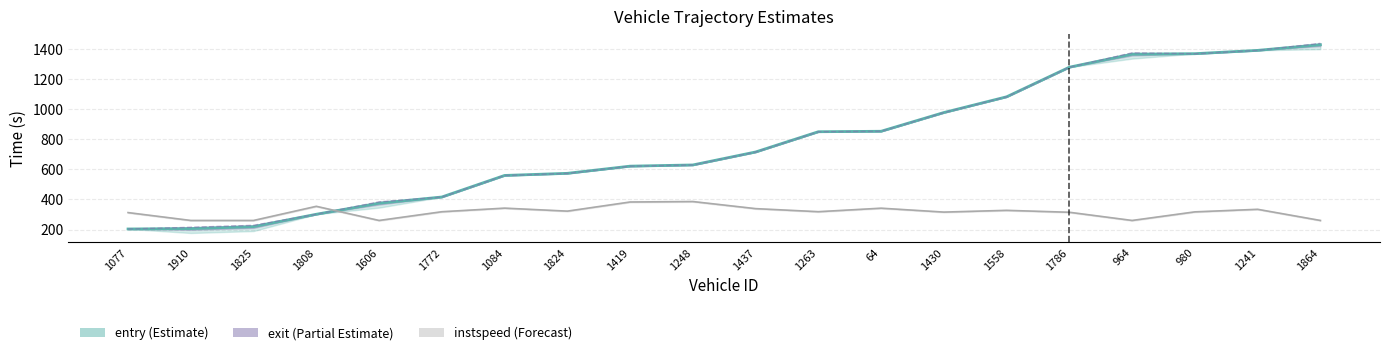

What is the label of the 9th point from the right?

1263